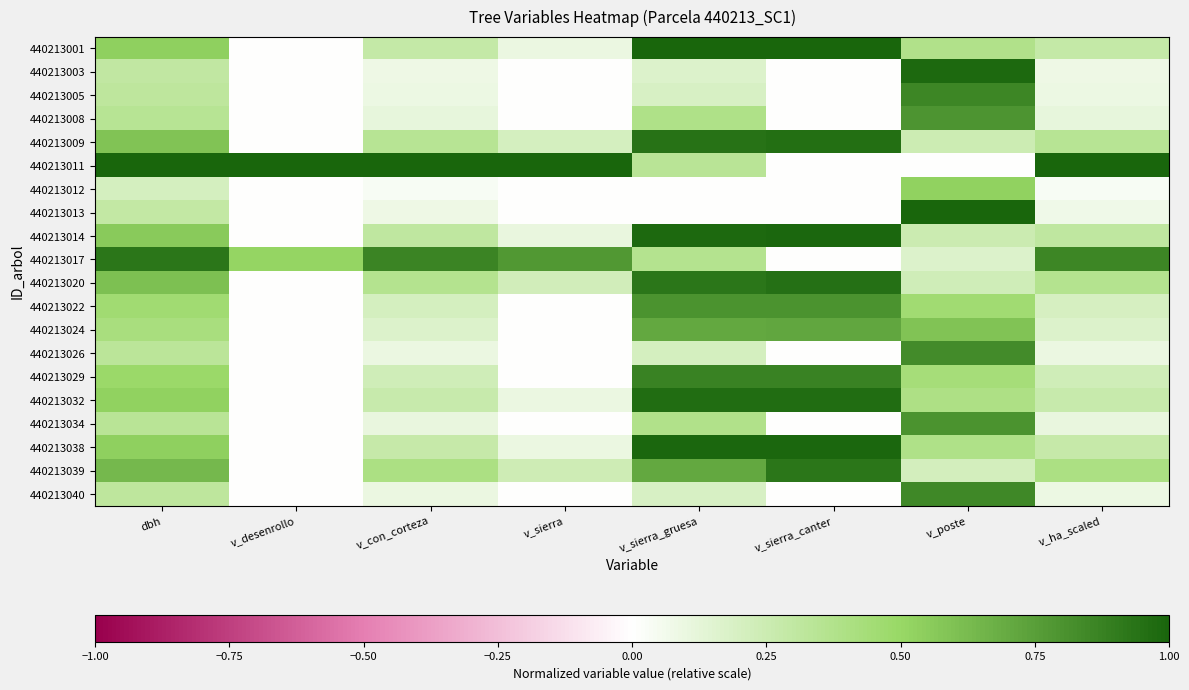

Reading left to right, transcribe all the data shown in this chart.

440213001: dbh=0.5	v_desenrollo=0.0	v_con_corteza=0.3	v_sierra=0.1	v_sierra_gruesa=1.0	v_sierra_canter=1.0	v_poste=0.4	v_ha_scaled=0.3
440213003: dbh=0.3	v_desenrollo=0.0	v_con_corteza=0.1	v_sierra=0.0	v_sierra_gruesa=0.2	v_sierra_canter=0.0	v_poste=1.0	v_ha_scaled=0.1
440213005: dbh=0.3	v_desenrollo=0.0	v_con_corteza=0.1	v_sierra=0.0	v_sierra_gruesa=0.2	v_sierra_canter=0.0	v_poste=0.9	v_ha_scaled=0.1
440213008: dbh=0.3	v_desenrollo=0.0	v_con_corteza=0.1	v_sierra=0.0	v_sierra_gruesa=0.4	v_sierra_canter=0.0	v_poste=0.8	v_ha_scaled=0.1
440213009: dbh=0.6	v_desenrollo=0.0	v_con_corteza=0.4	v_sierra=0.2	v_sierra_gruesa=0.9	v_sierra_canter=1.0	v_poste=0.2	v_ha_scaled=0.3
440213011: dbh=1.0	v_desenrollo=1.0	v_con_corteza=1.0	v_sierra=1.0	v_sierra_gruesa=0.3	v_sierra_canter=0.0	v_poste=0.0	v_ha_scaled=1.0
440213012: dbh=0.2	v_desenrollo=0.0	v_con_corteza=0.0	v_sierra=0.0	v_sierra_gruesa=0.0	v_sierra_canter=0.0	v_poste=0.5	v_ha_scaled=0.0
440213013: dbh=0.3	v_desenrollo=0.0	v_con_corteza=0.1	v_sierra=0.0	v_sierra_gruesa=0.0	v_sierra_canter=0.0	v_poste=1.0	v_ha_scaled=0.1
440213014: dbh=0.6	v_desenrollo=0.0	v_con_corteza=0.3	v_sierra=0.1	v_sierra_gruesa=1.0	v_sierra_canter=1.0	v_poste=0.3	v_ha_scaled=0.3
440213017: dbh=0.9	v_desenrollo=0.5	v_con_corteza=0.9	v_sierra=0.8	v_sierra_gruesa=0.4	v_sierra_canter=0.0	v_poste=0.2	v_ha_scaled=0.9
440213020: dbh=0.6	v_desenrollo=0.0	v_con_corteza=0.4	v_sierra=0.2	v_sierra_gruesa=0.9	v_sierra_canter=0.9	v_poste=0.2	v_ha_scaled=0.4
440213022: dbh=0.5	v_desenrollo=0.0	v_con_corteza=0.2	v_sierra=0.0	v_sierra_gruesa=0.8	v_sierra_canter=0.8	v_poste=0.5	v_ha_scaled=0.2
440213024: dbh=0.4	v_desenrollo=0.0	v_con_corteza=0.2	v_sierra=0.0	v_sierra_gruesa=0.7	v_sierra_canter=0.7	v_poste=0.6	v_ha_scaled=0.2
440213026: dbh=0.3	v_desenrollo=0.0	v_con_corteza=0.1	v_sierra=0.0	v_sierra_gruesa=0.2	v_sierra_canter=0.0	v_poste=0.8	v_ha_scaled=0.1
440213029: dbh=0.5	v_desenrollo=0.0	v_con_corteza=0.2	v_sierra=0.0	v_sierra_gruesa=0.9	v_sierra_canter=0.9	v_poste=0.4	v_ha_scaled=0.2
440213032: dbh=0.5	v_desenrollo=0.0	v_con_corteza=0.3	v_sierra=0.1	v_sierra_gruesa=1.0	v_sierra_canter=1.0	v_poste=0.4	v_ha_scaled=0.3
440213034: dbh=0.3	v_desenrollo=0.0	v_con_corteza=0.1	v_sierra=0.0	v_sierra_gruesa=0.4	v_sierra_canter=0.0	v_poste=0.8	v_ha_scaled=0.1
440213038: dbh=0.5	v_desenrollo=0.0	v_con_corteza=0.3	v_sierra=0.1	v_sierra_gruesa=1.0	v_sierra_canter=1.0	v_poste=0.4	v_ha_scaled=0.3
440213039: dbh=0.6	v_desenrollo=0.0	v_con_corteza=0.4	v_sierra=0.2	v_sierra_gruesa=0.7	v_sierra_canter=0.9	v_poste=0.2	v_ha_scaled=0.4
440213040: dbh=0.3	v_desenrollo=0.0	v_con_corteza=0.1	v_sierra=0.0	v_sierra_gruesa=0.2	v_sierra_canter=0.0	v_poste=0.8	v_ha_scaled=0.1